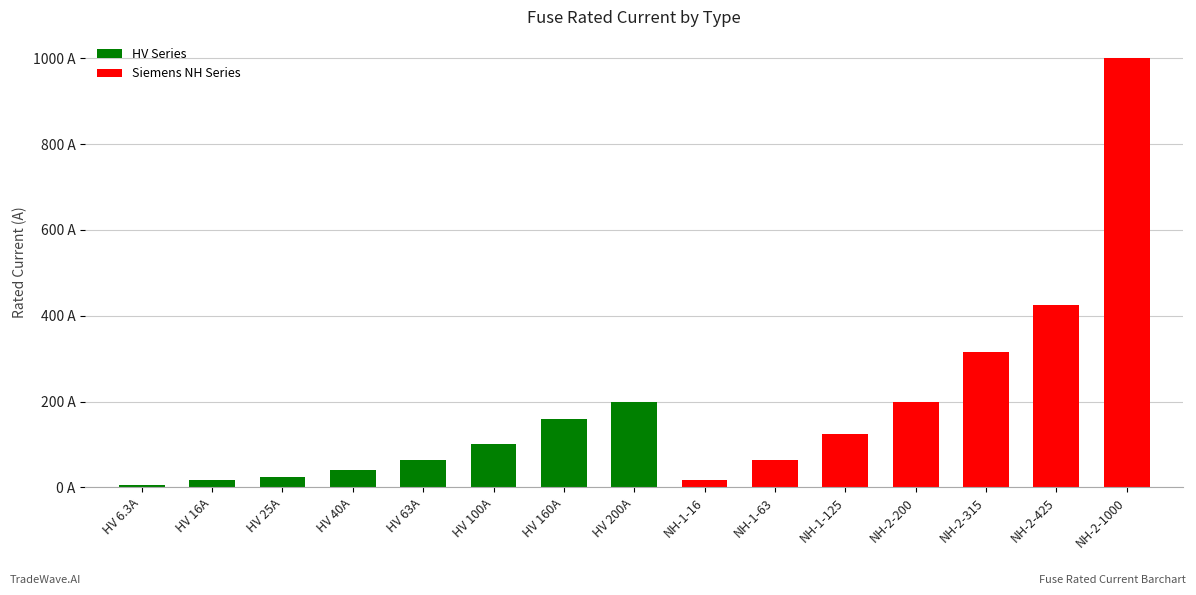

What is the smallest value displayed?

6.3